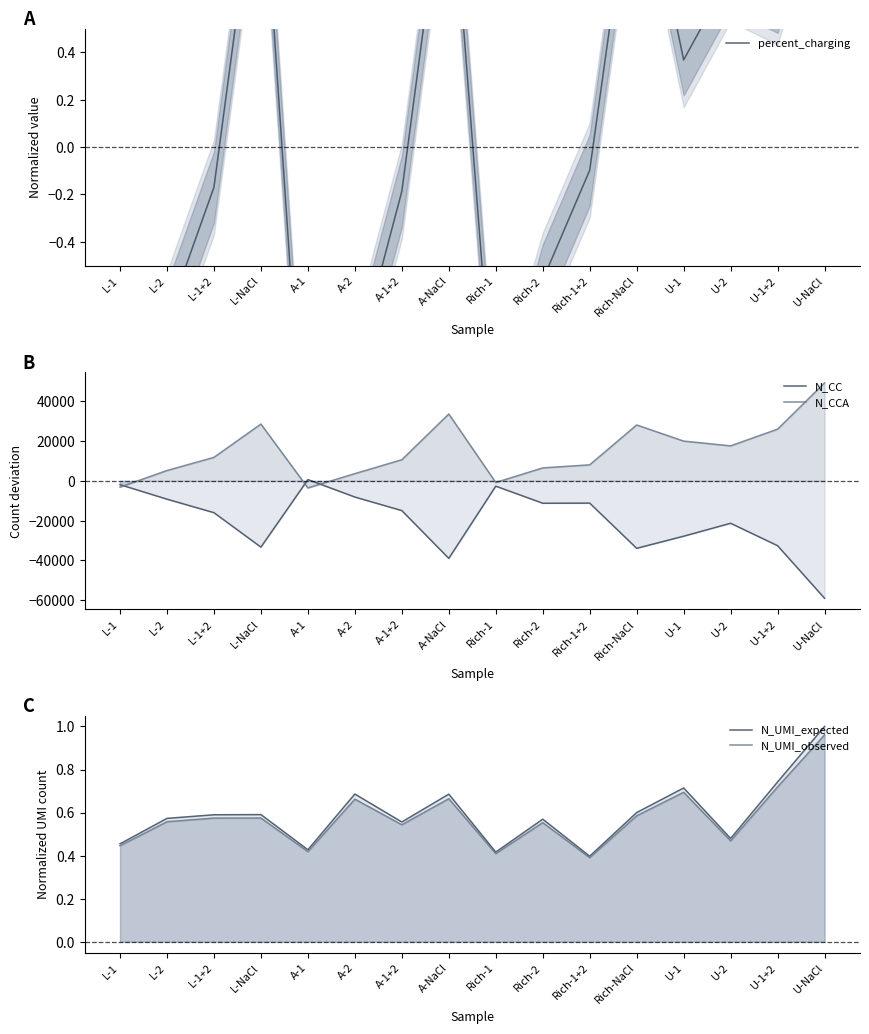

How many lines are shown in the chart?

5